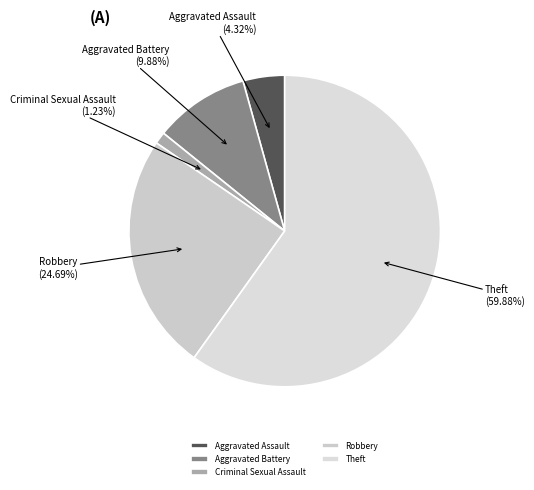

Between Aggravated Battery and Theft, which is larger?

Theft